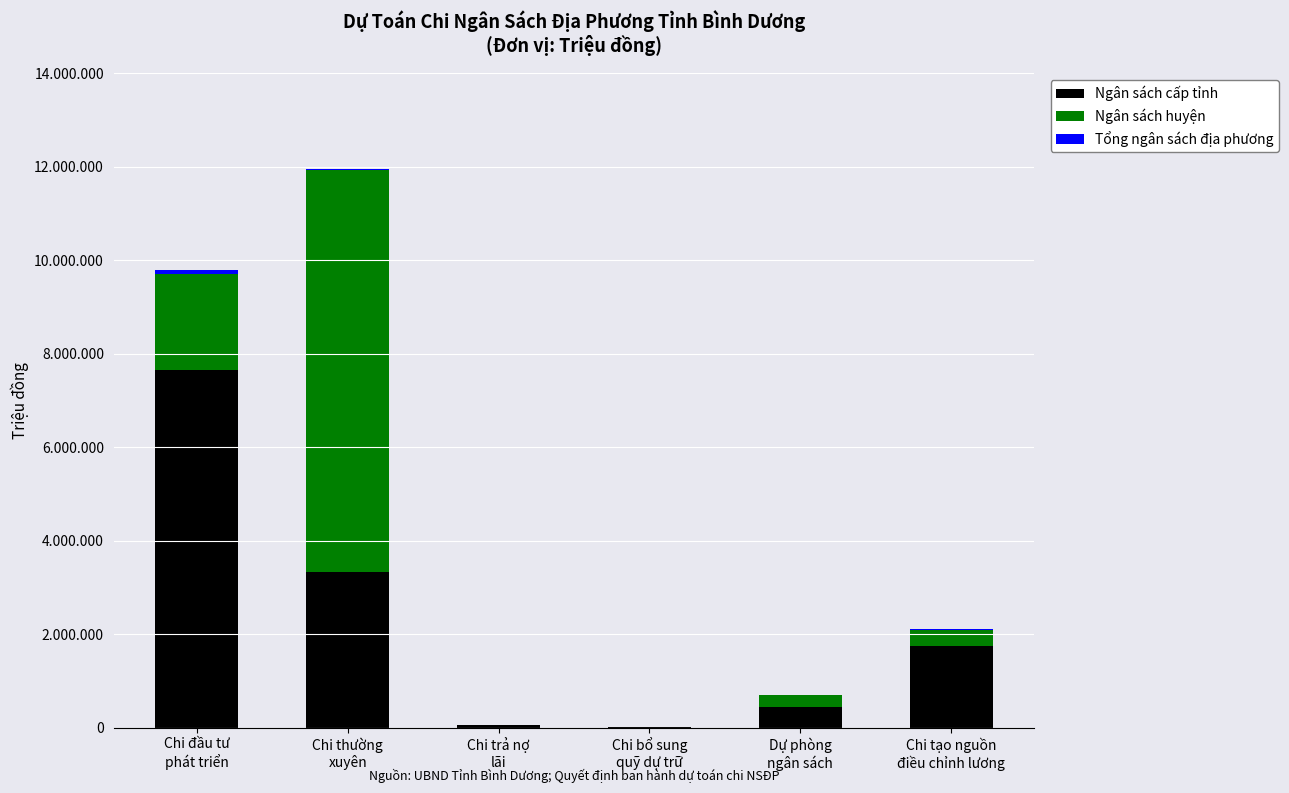

What is the label of the 6th bar from the left?

Chi tạo nguồn
điều chỉnh lương